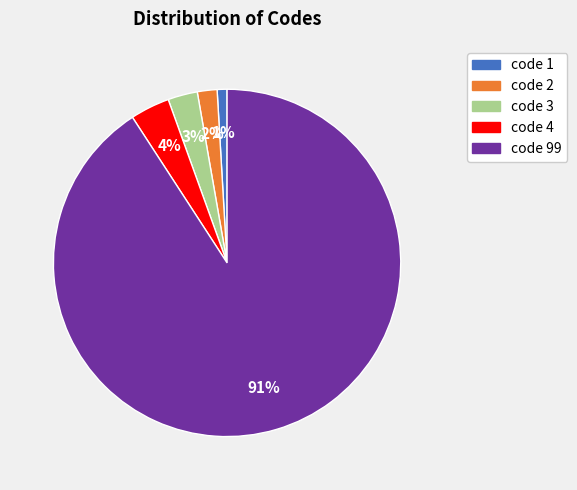

Which category has the smallest portion of the pie?

code 1